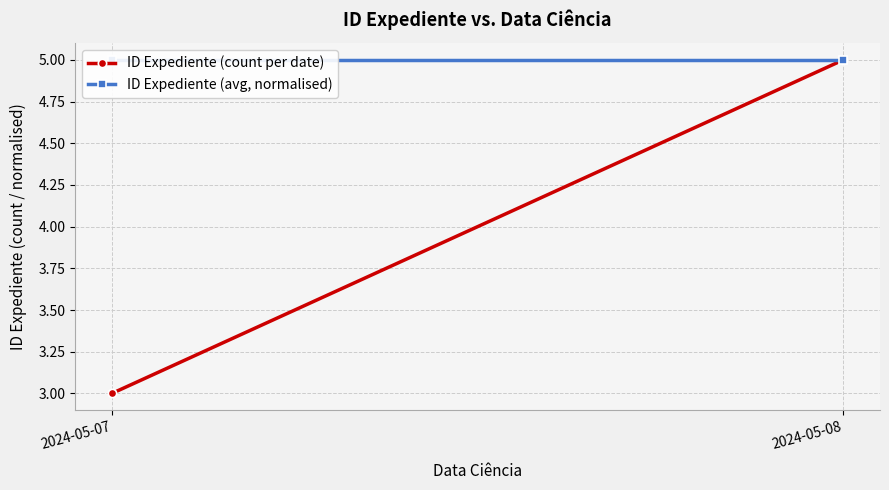

How many data points in ID Expediente (avg, normalised) are less than 5?

1